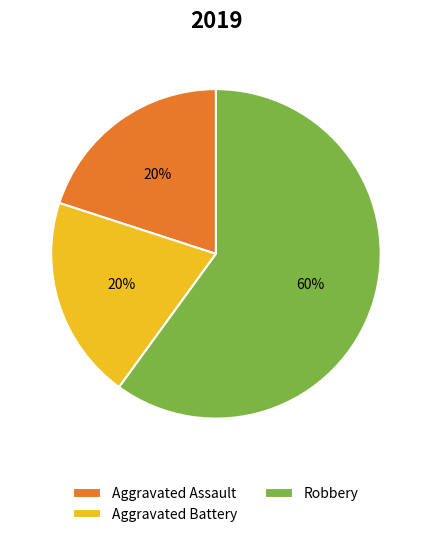

To the nearest percent, what portion does Aggravated Assault represent?

20%